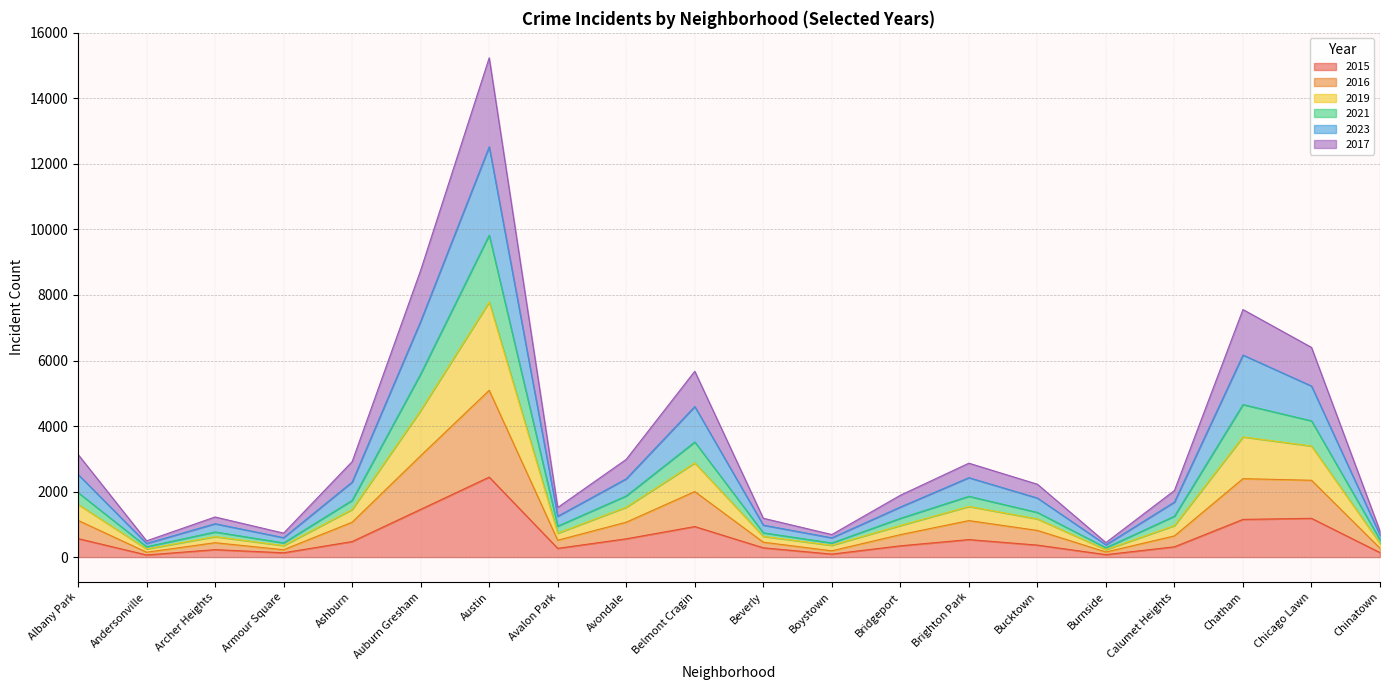

At which category is the sum across all series the highest?

Austin